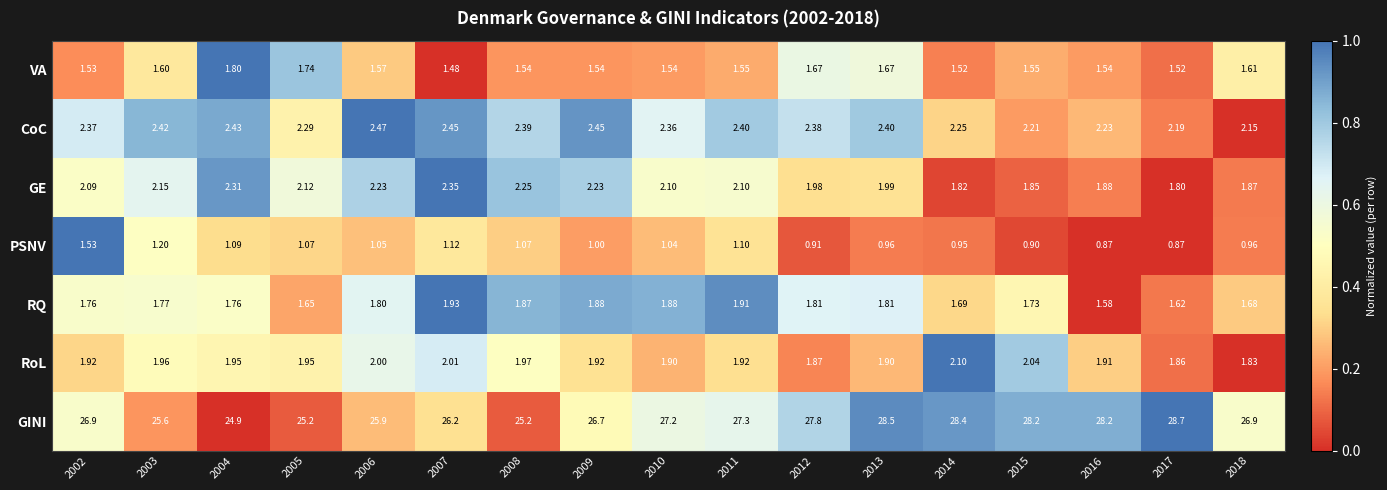

At 2007, list the series in order from smallest to largest.

PSNV, VA, RQ, RoL, GE, CoC, GINI